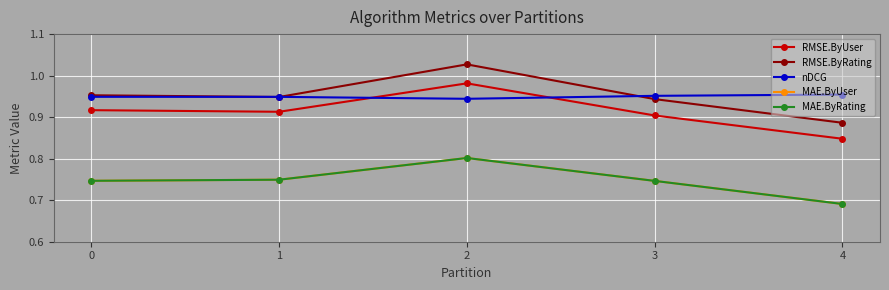

At which category does RMSE.ByUser reach its first local valley?

1